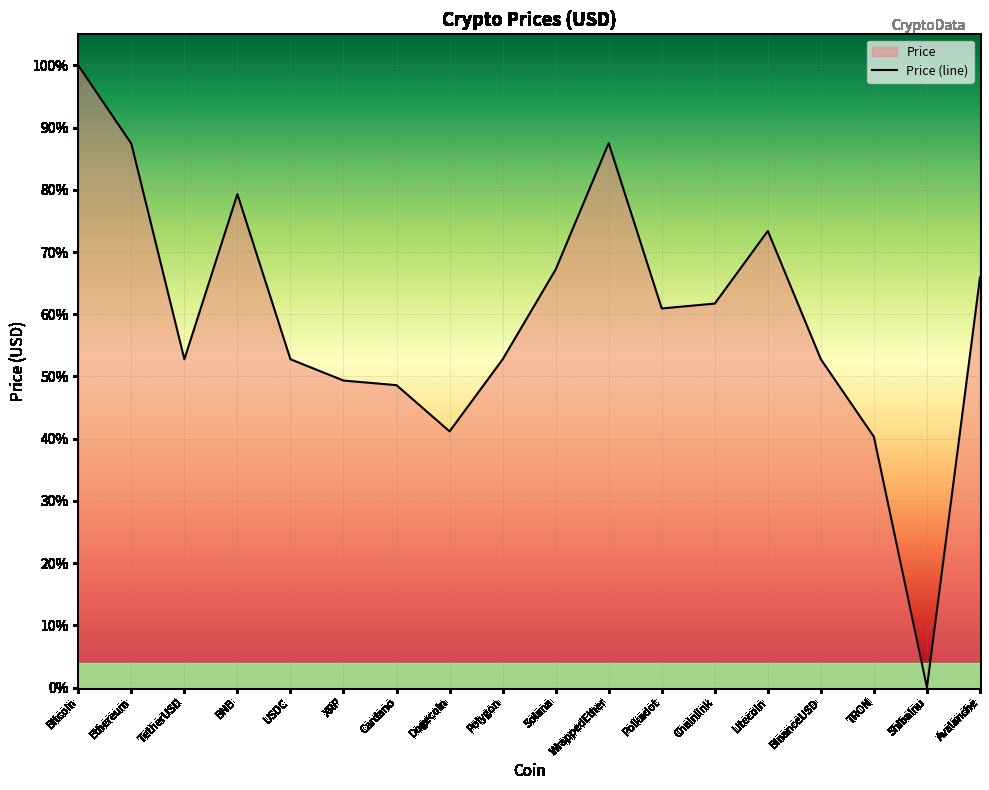

What is the label of the 17th point from the left?

ShibaInu